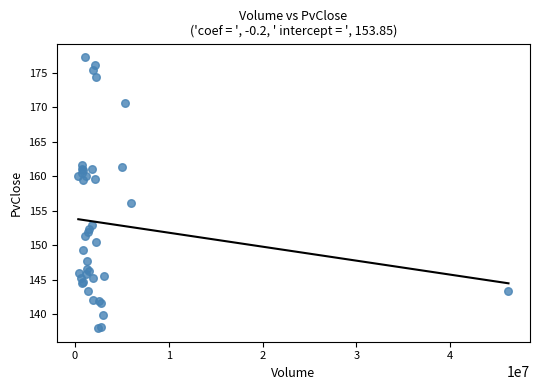

What Y value in the scatter plot is closest to 157?

156.2